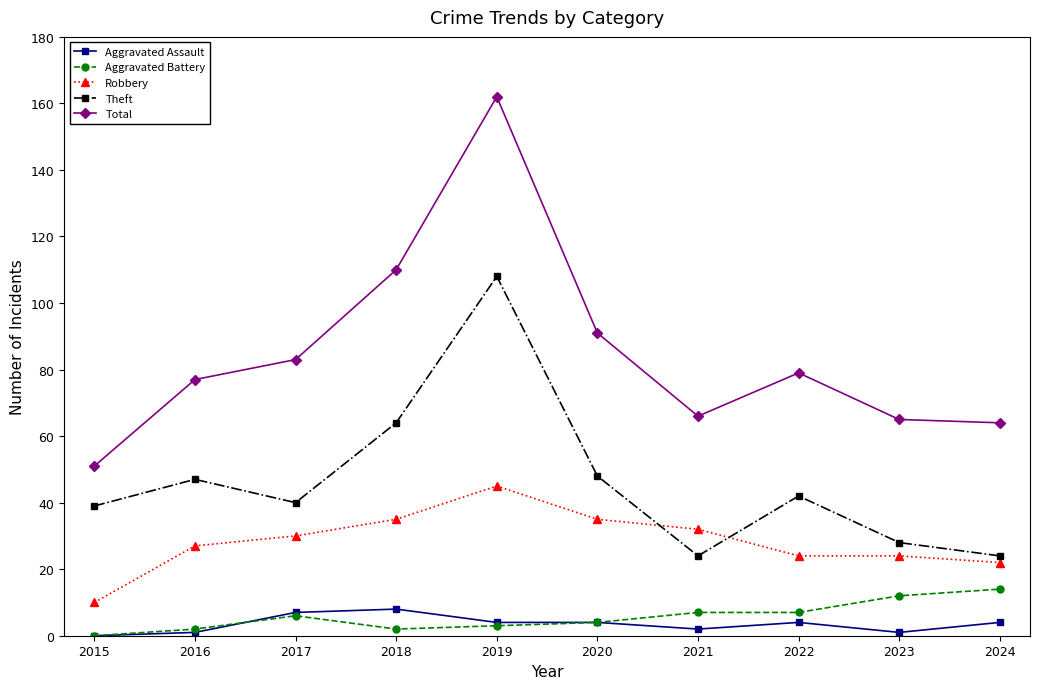

Is the value of Aggravated Battery at 2018 greater than the value of Total at 2017?

No